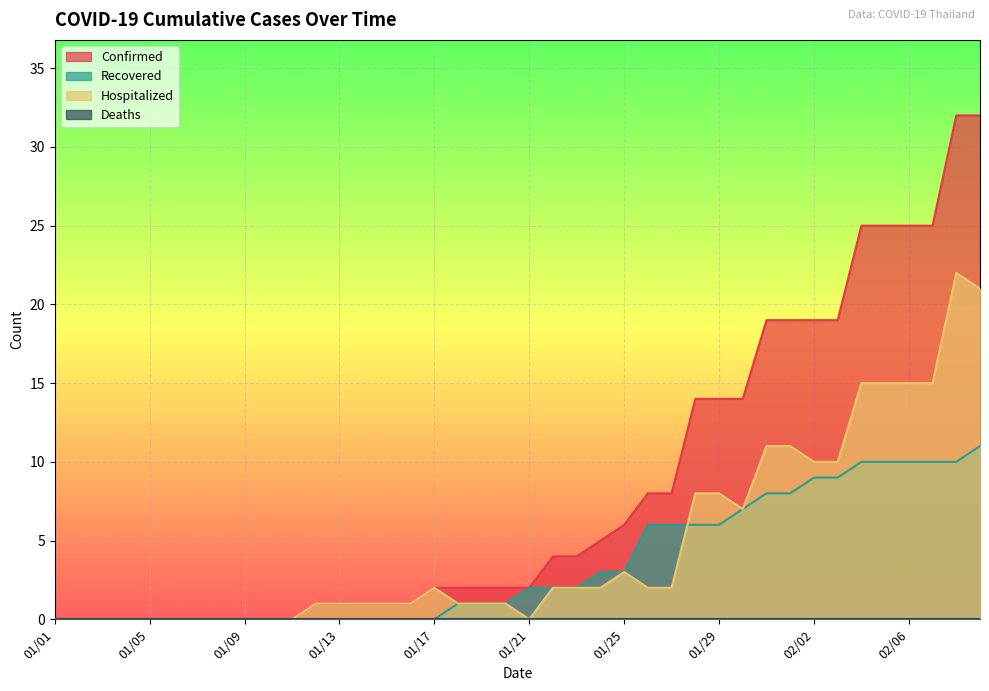

Reading right to left, what are all the values shown in this chart?

Confirmed: 02/09=32	02/08=32	02/07=25	02/06=25	02/05=25	02/04=25	02/03=19	02/02=19	02/01=19	01/31=19	01/30=14	01/29=14	01/28=14	01/27=8	01/26=8	01/25=6	01/24=5	01/23=4	01/22=4	01/21=2	01/20=2	01/19=2	01/18=2	01/17=2	01/16=1	01/15=1	01/14=1	01/13=1	01/12=1	01/11=0	01/10=0	01/09=0	01/08=0	01/07=0	01/06=0	01/05=0	01/04=0	01/03=0	01/02=0	01/01=0
Recovered: 02/09=11	02/08=10	02/07=10	02/06=10	02/05=10	02/04=10	02/03=9	02/02=9	02/01=8	01/31=8	01/30=7	01/29=6	01/28=6	01/27=6	01/26=6	01/25=3	01/24=3	01/23=2	01/22=2	01/21=2	01/20=1	01/19=1	01/18=1	01/17=0	01/16=0	01/15=0	01/14=0	01/13=0	01/12=0	01/11=0	01/10=0	01/09=0	01/08=0	01/07=0	01/06=0	01/05=0	01/04=0	01/03=0	01/02=0	01/01=0
Hospitalized: 02/09=21	02/08=22	02/07=15	02/06=15	02/05=15	02/04=15	02/03=10	02/02=10	02/01=11	01/31=11	01/30=7	01/29=8	01/28=8	01/27=2	01/26=2	01/25=3	01/24=2	01/23=2	01/22=2	01/21=0	01/20=1	01/19=1	01/18=1	01/17=2	01/16=1	01/15=1	01/14=1	01/13=1	01/12=1	01/11=0	01/10=0	01/09=0	01/08=0	01/07=0	01/06=0	01/05=0	01/04=0	01/03=0	01/02=0	01/01=0